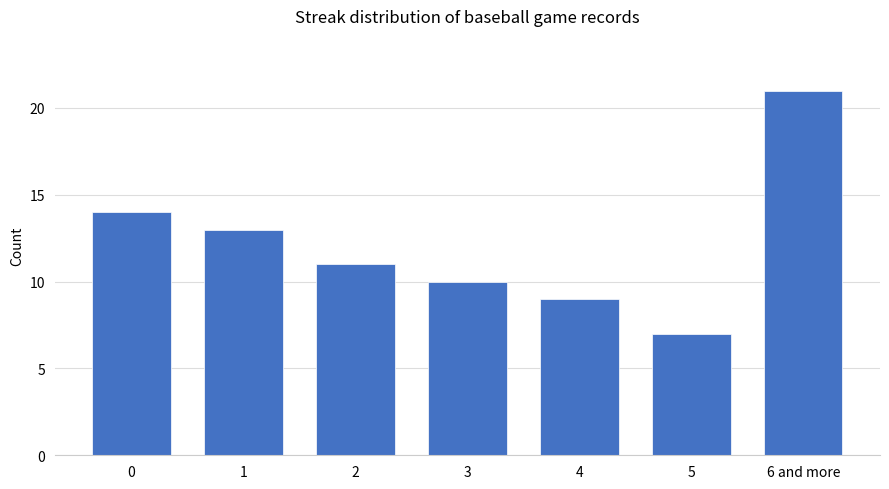

Reading left to right, list all the values displayed in this chart.

14	13	11	10	9	7	21